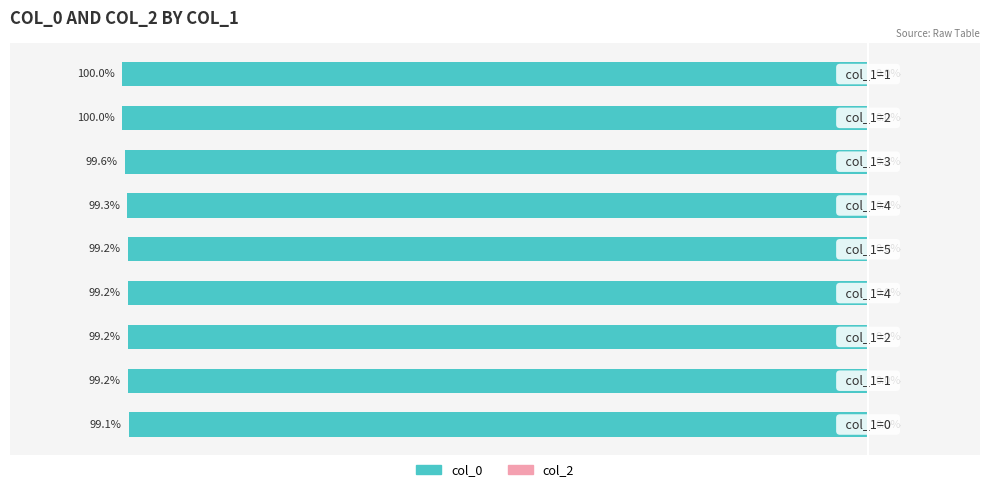

How many categories are shown in the chart?

9